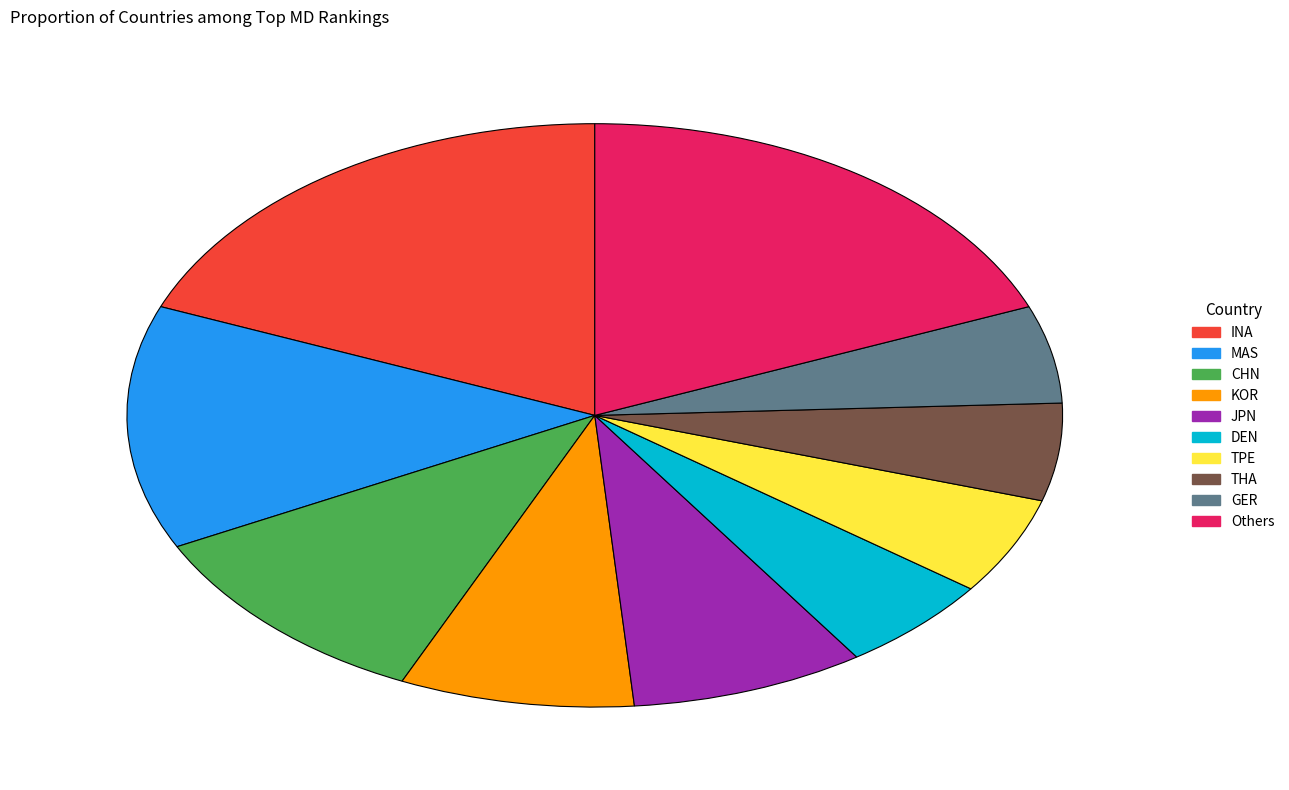

Does any single category account for the majority?

No